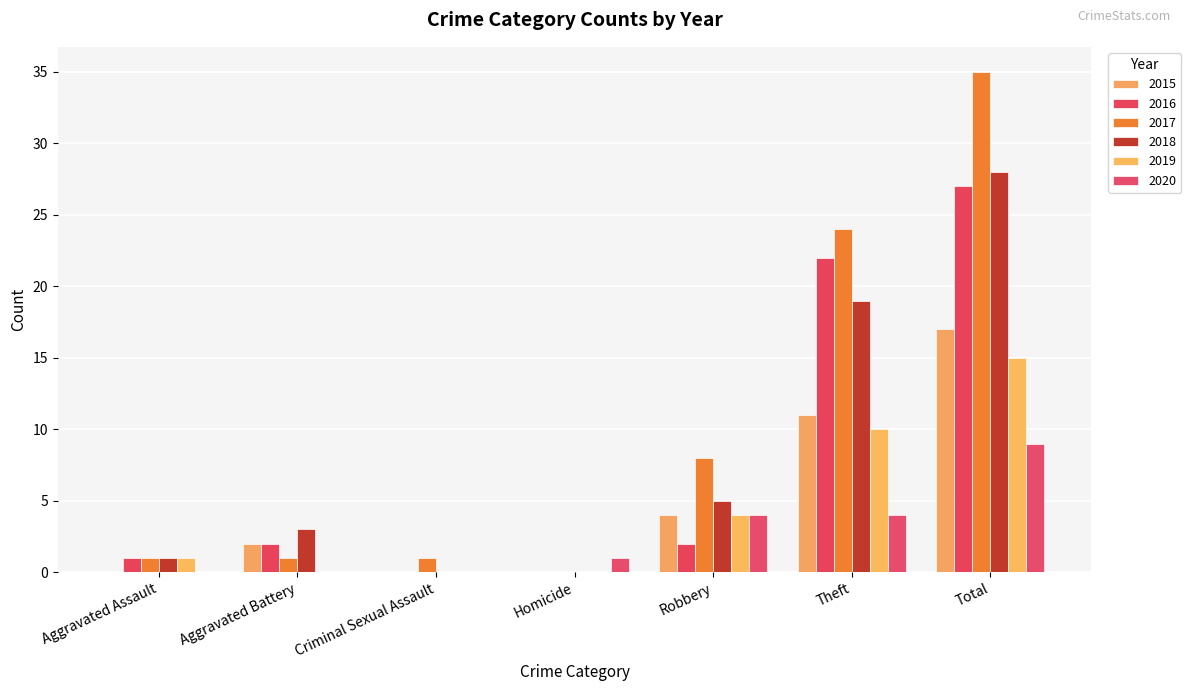

What is the average value of the 2020 series?

3